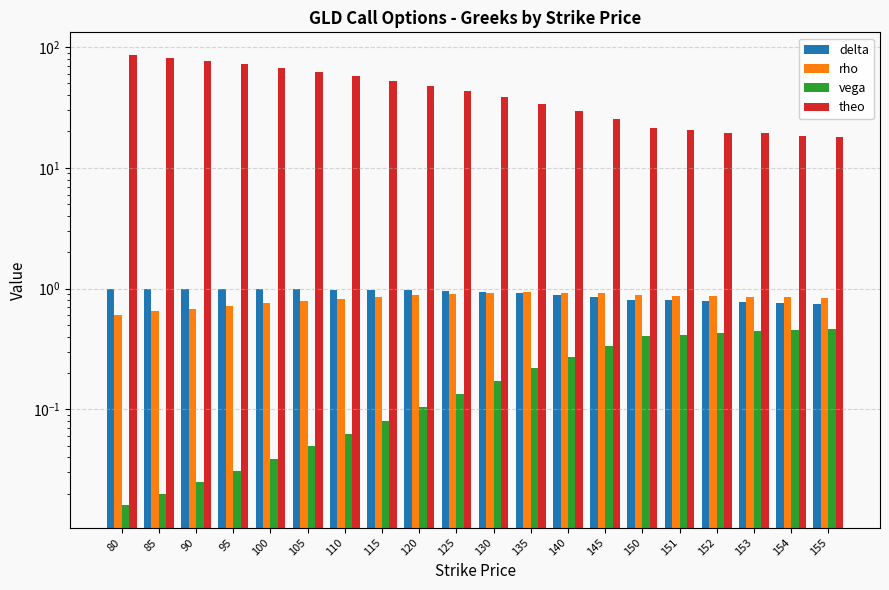

Reading left to right, extract all data points from this chart.

delta: 1.0	1.0	1.0	1.0	1.0	1.0	1.0	1.0	1.0	1.0	0.9	0.9	0.9	0.9	0.8	0.8	0.8	0.8	0.8	0.7
rho: 0.6	0.6	0.7	0.7	0.8	0.8	0.8	0.9	0.9	0.9	0.9	0.9	0.9	0.9	0.9	0.9	0.9	0.9	0.8	0.8
vega: 0.0	0.0	0.0	0.0	0.0	0.0	0.1	0.1	0.1	0.1	0.2	0.2	0.3	0.3	0.4	0.4	0.4	0.4	0.5	0.5
theo: 86.2	81.4	76.6	71.8	66.9	62.2	57.3	52.6	47.7	43.1	38.5	34.0	29.5	25.4	21.2	20.6	19.3	19.4	18.5	18.1